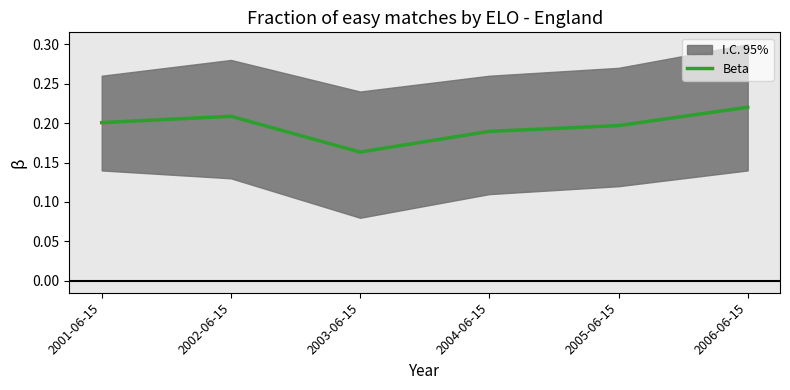

Which category has the lowest value across all series?

2003-06-15